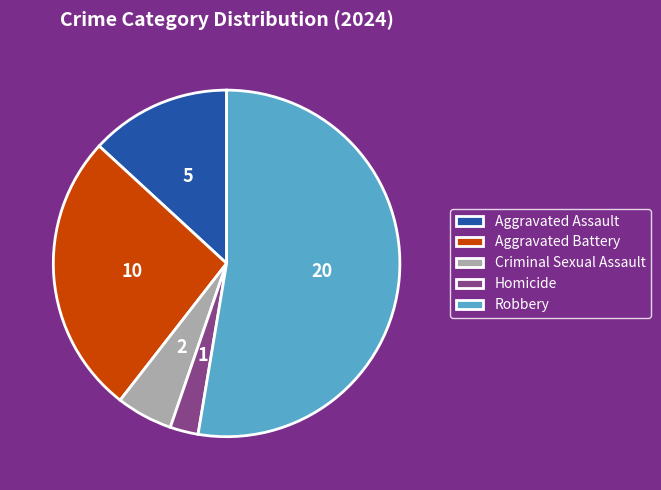

Combined, do Aggravated Assault and Criminal Sexual Assault account for over 50%?

No